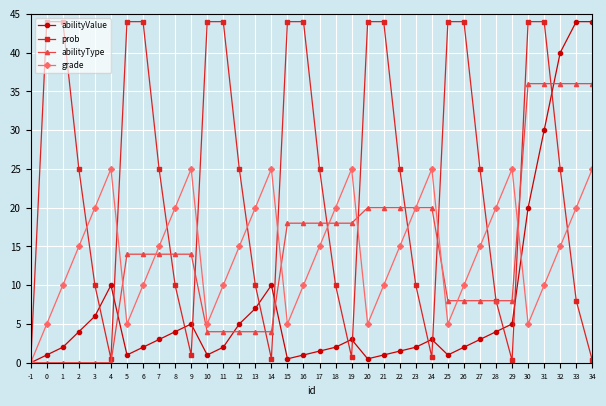

How many interior local valleys does the grade series have?

6